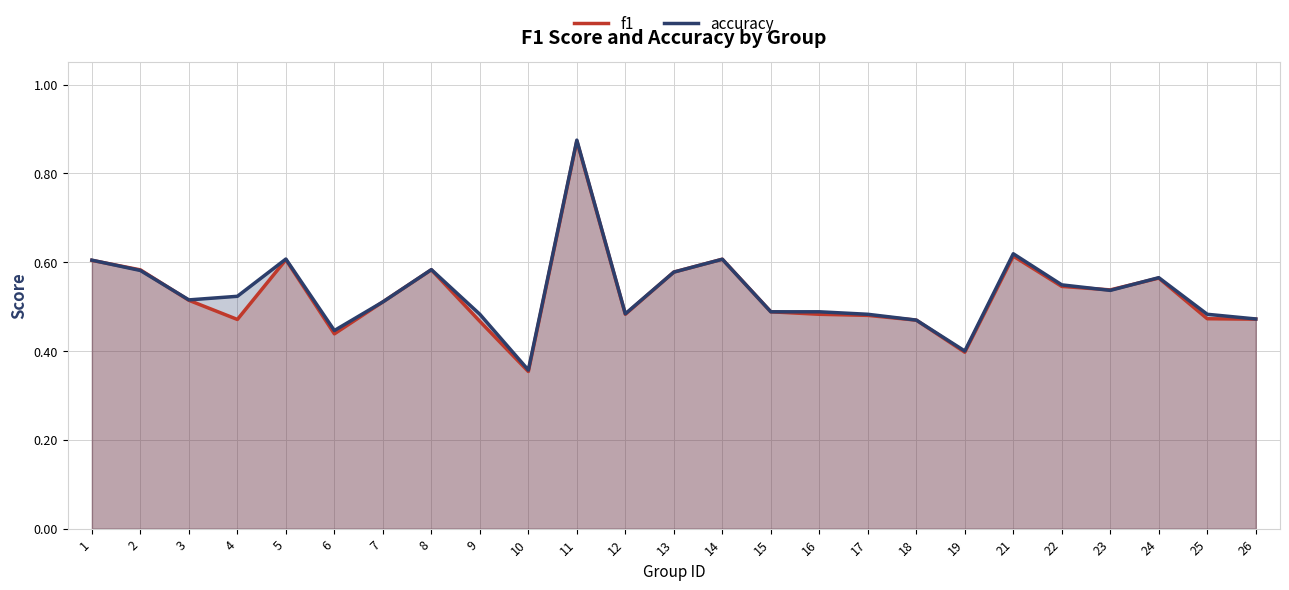

In f1, how many points are lower than both neighbors (excluding endpoints)?

6